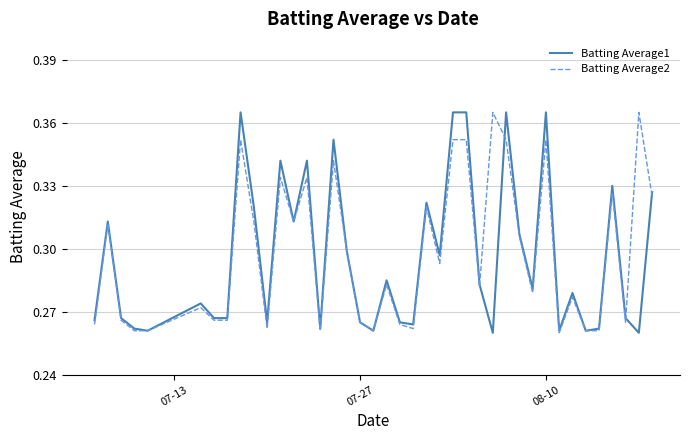

Which series has the largest range (max minus min)?

Batting Average1